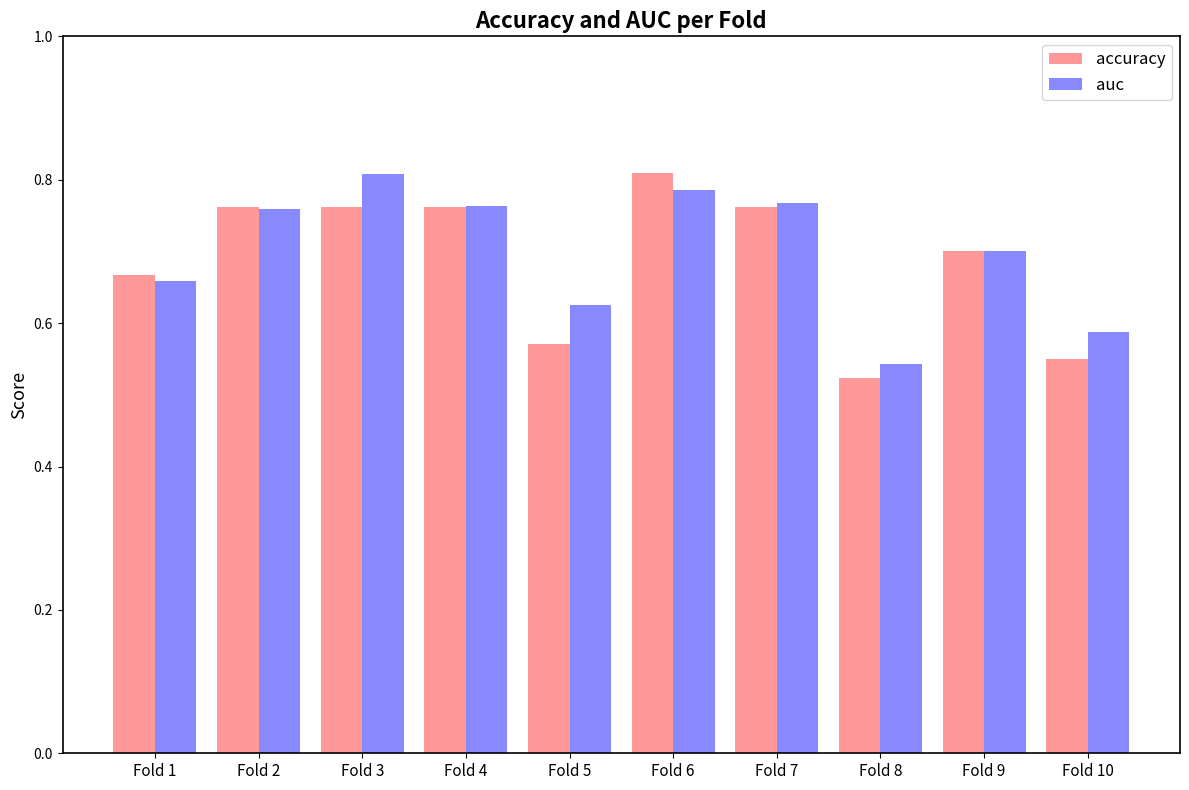

What is the sum of all auc values?

7.0